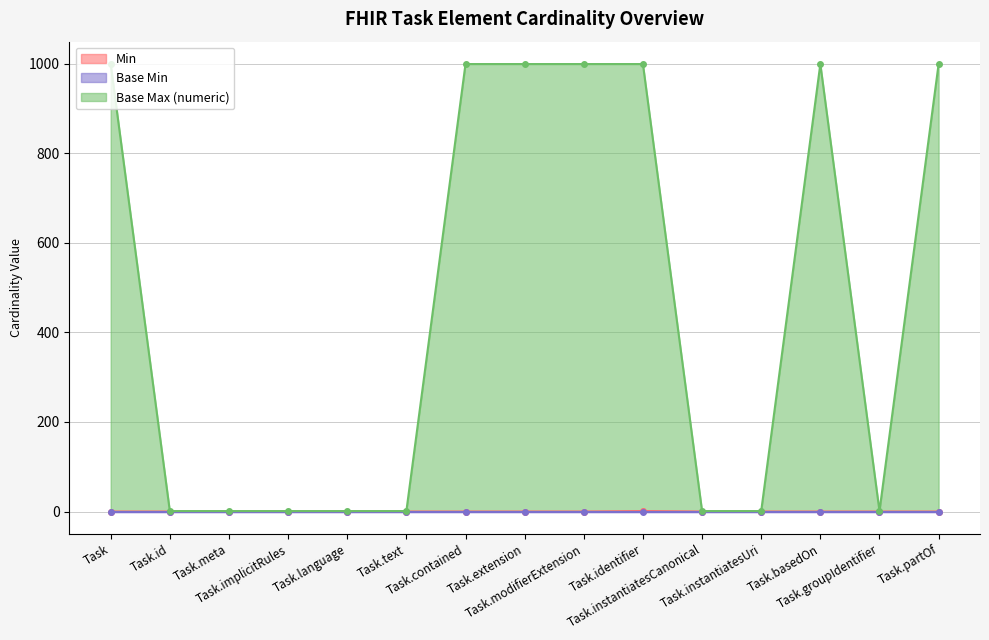

At which category is the sum across all series the highest?

Task.identifier